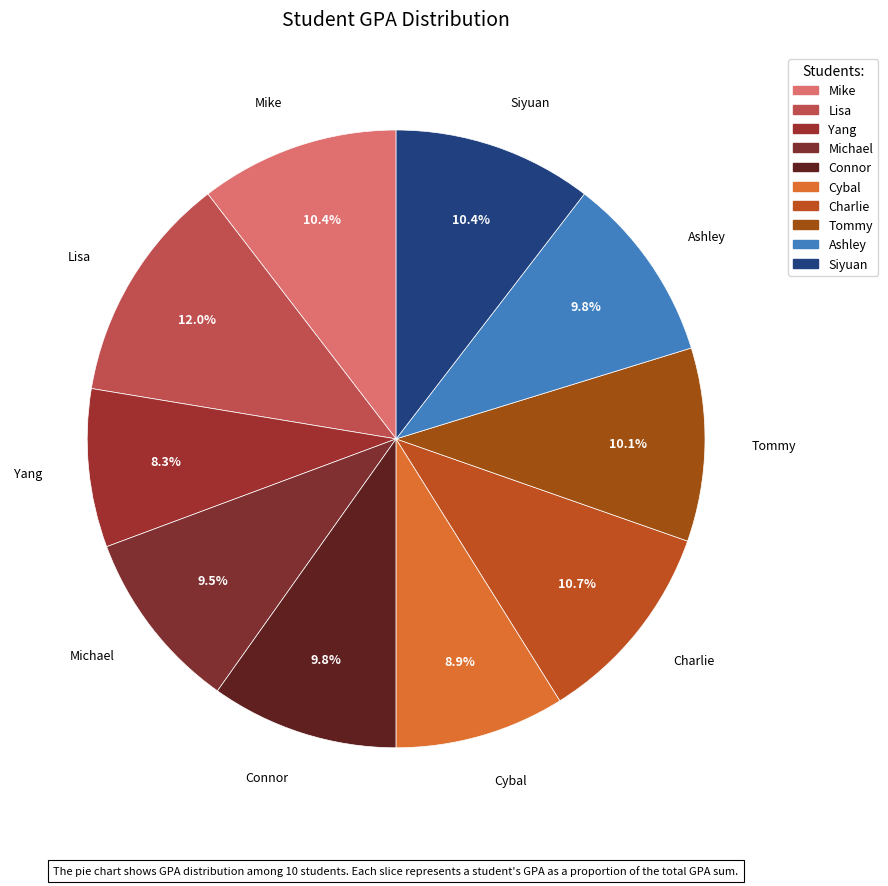

To the nearest percent, what percentage of the pie is Yang?

8%